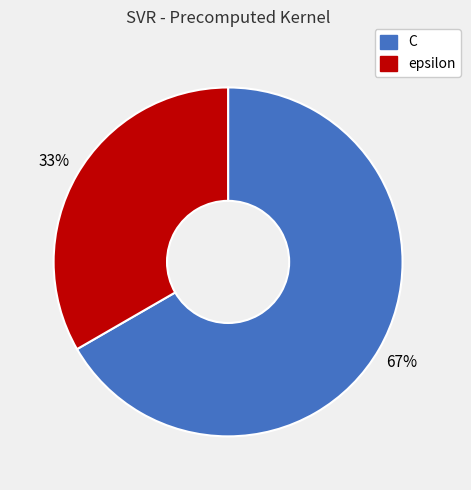

How many segments does this pie chart have?

2